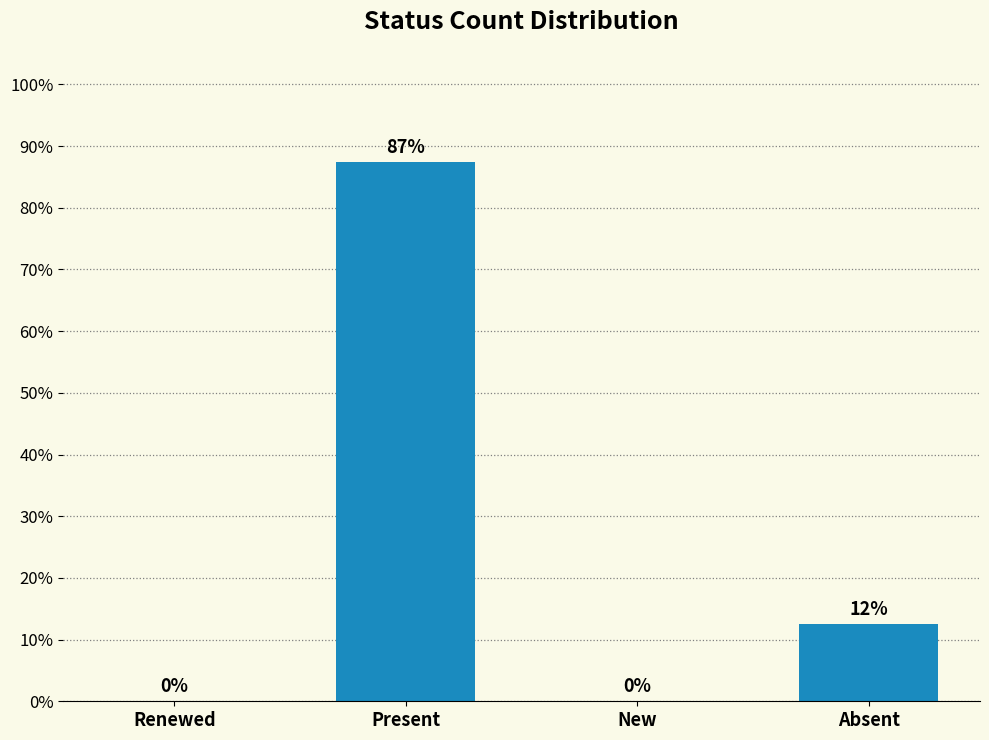

Where does the data first go above 12?

Present